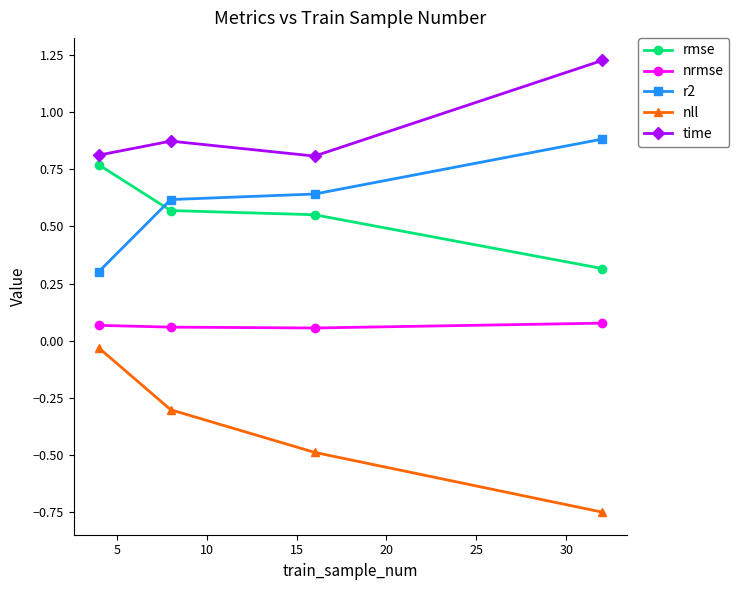

At how many categories does at least one series exceed 0?

4